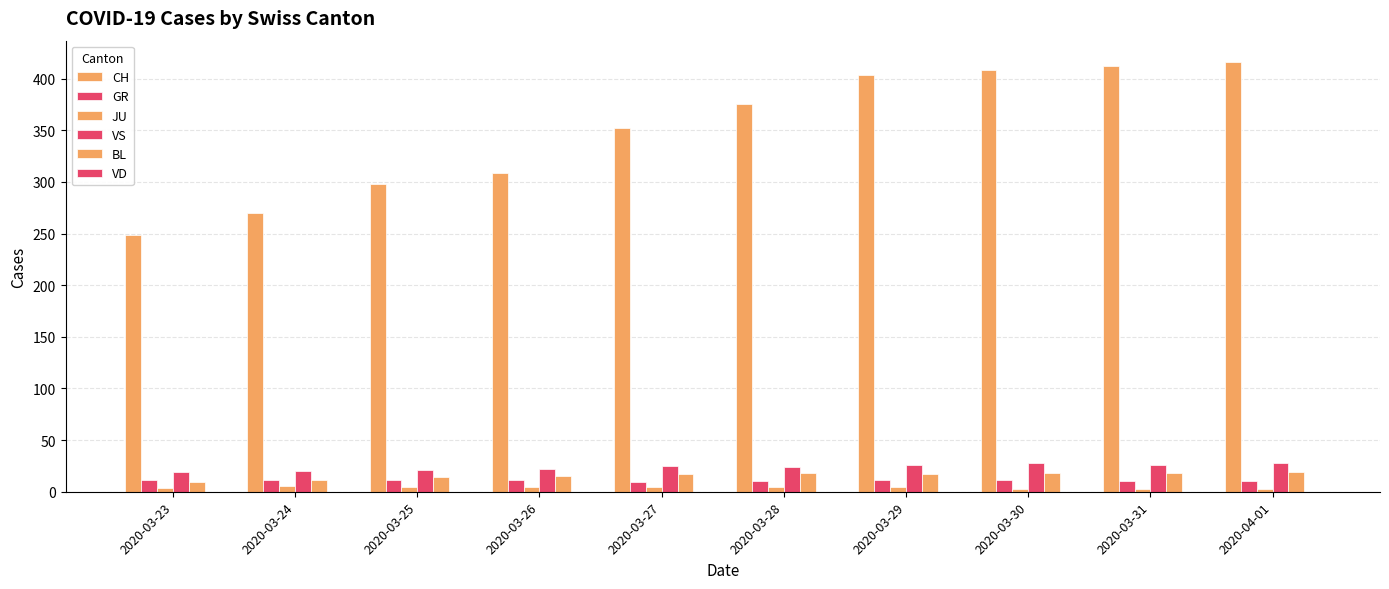

Which series has the largest total across all categories?

CH